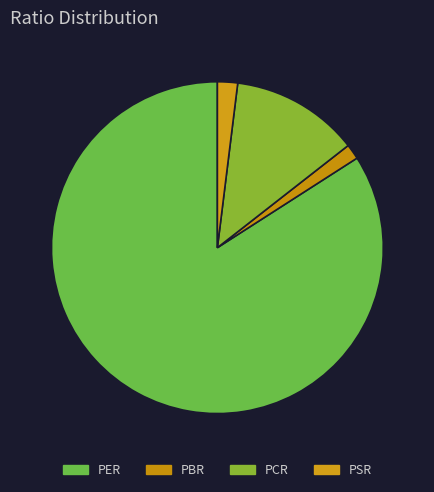

The PER slice represents 73% of the pie. True or false?

False